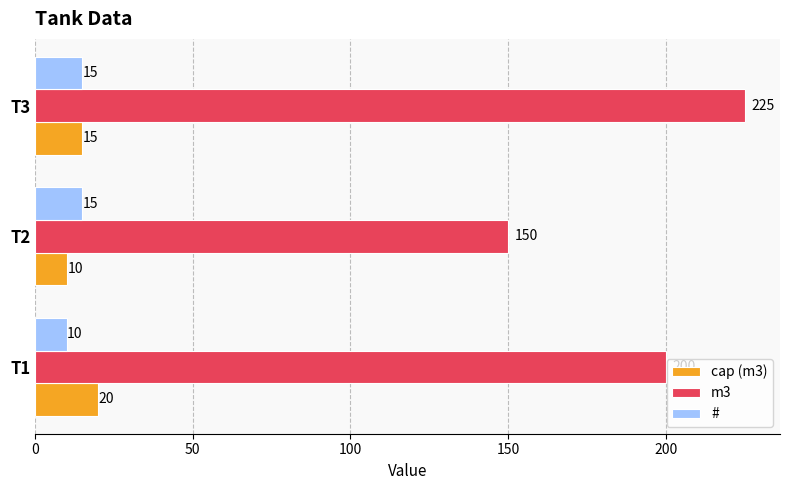

At how many categories does at least one series exceed 83?

3